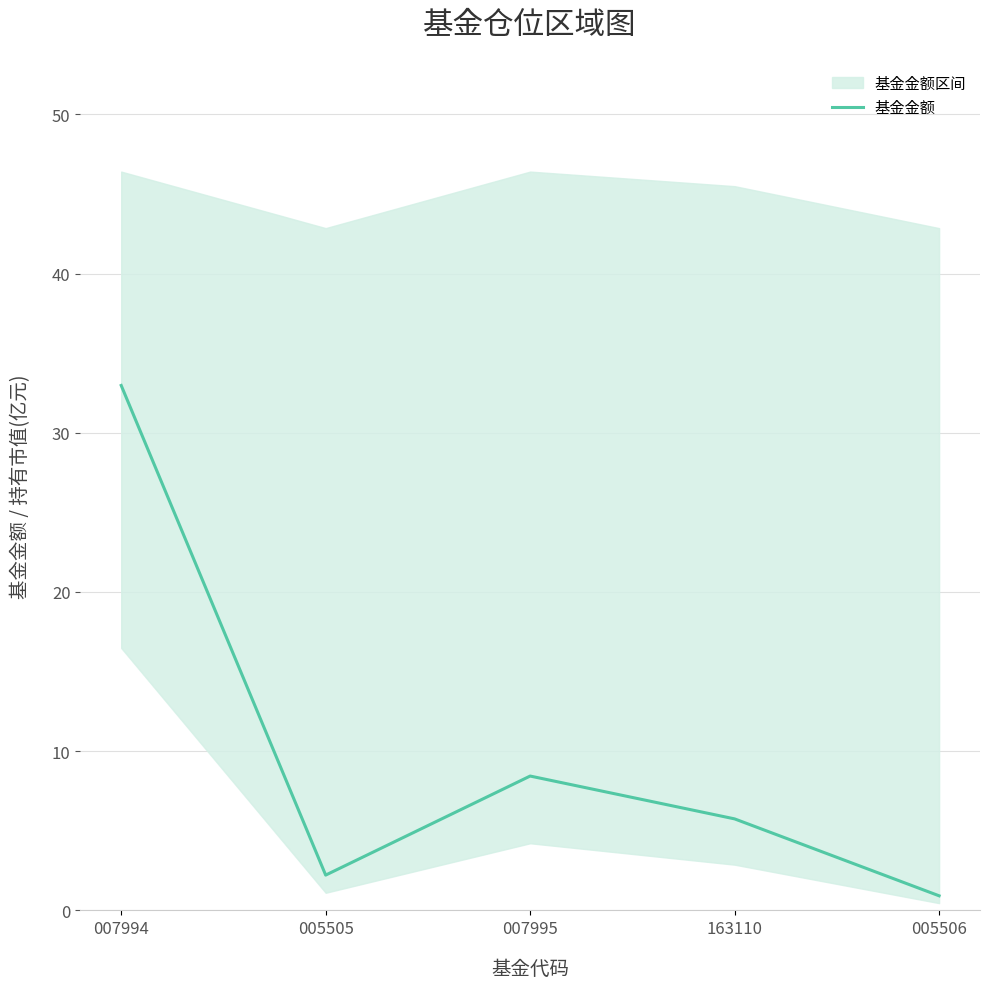

At which category does the chart reach its minimum across all series?

005506